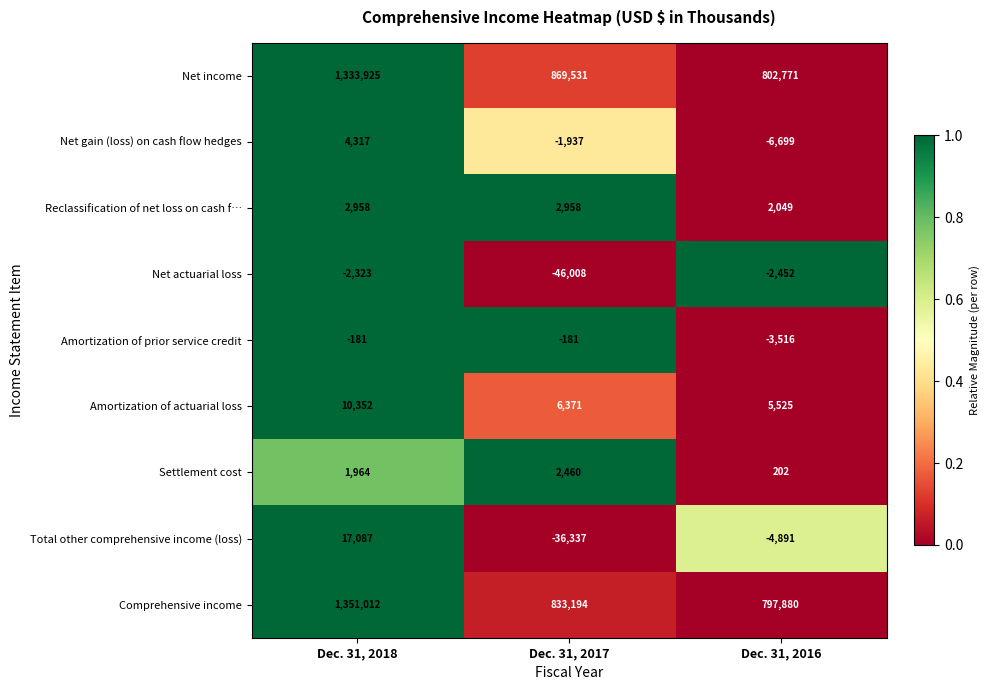

What is the difference between the Reclassification of net loss on cash f… values at Dec. 31, 2016 and Dec. 31, 2018?

909